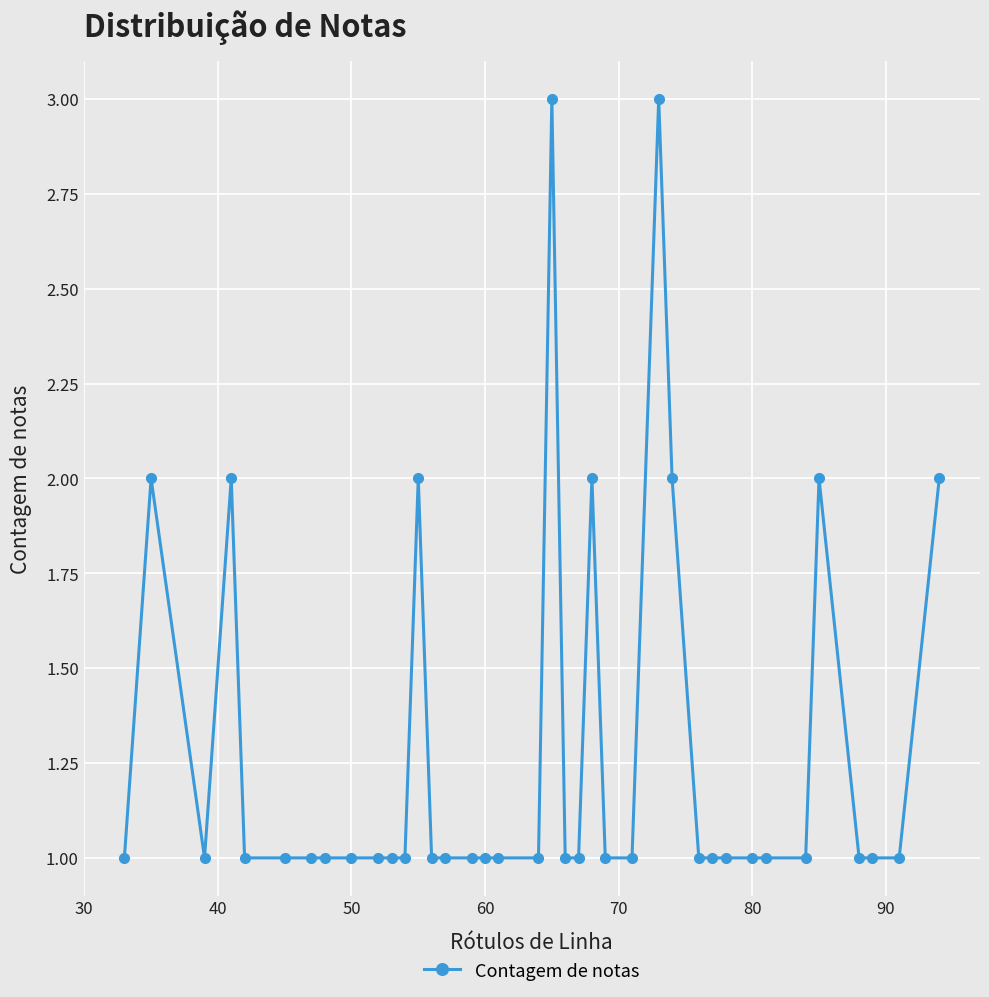

True or false: there are more than 0 points higher than both neighbors.

True